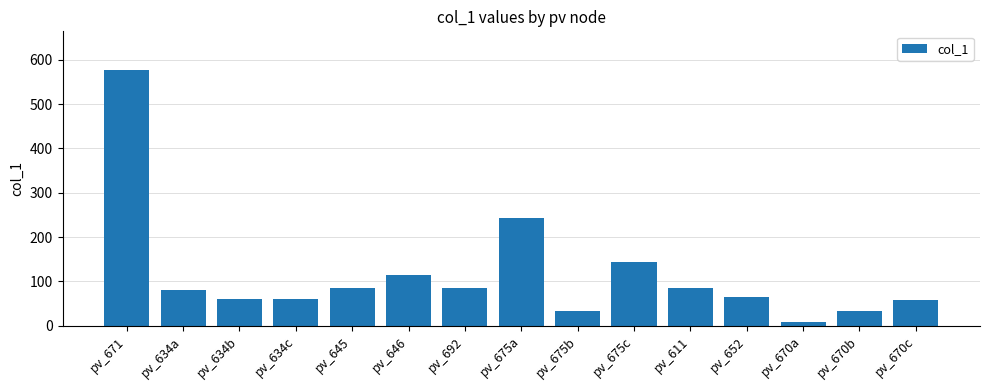

What is the smallest value displayed?

8.5